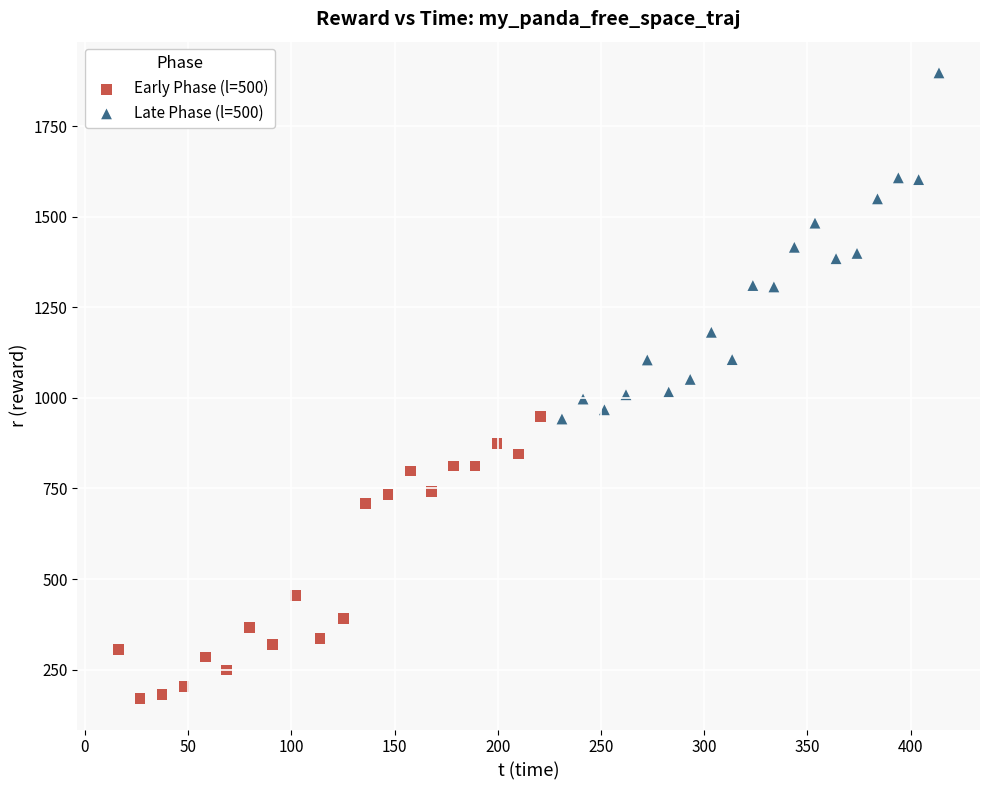

Which series reaches the minimum Y coordinate?

Early Phase (l=500)